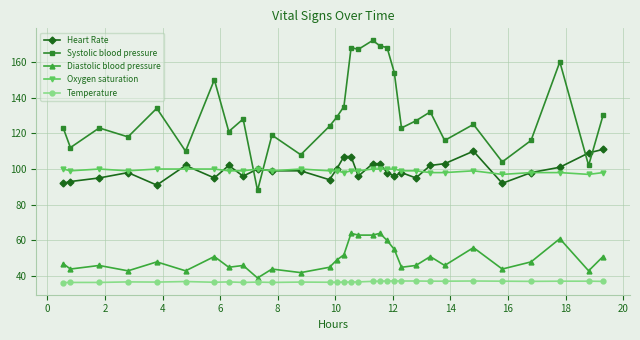

True or false: Systolic blood pressure has more than 0 interior local peaks.

True